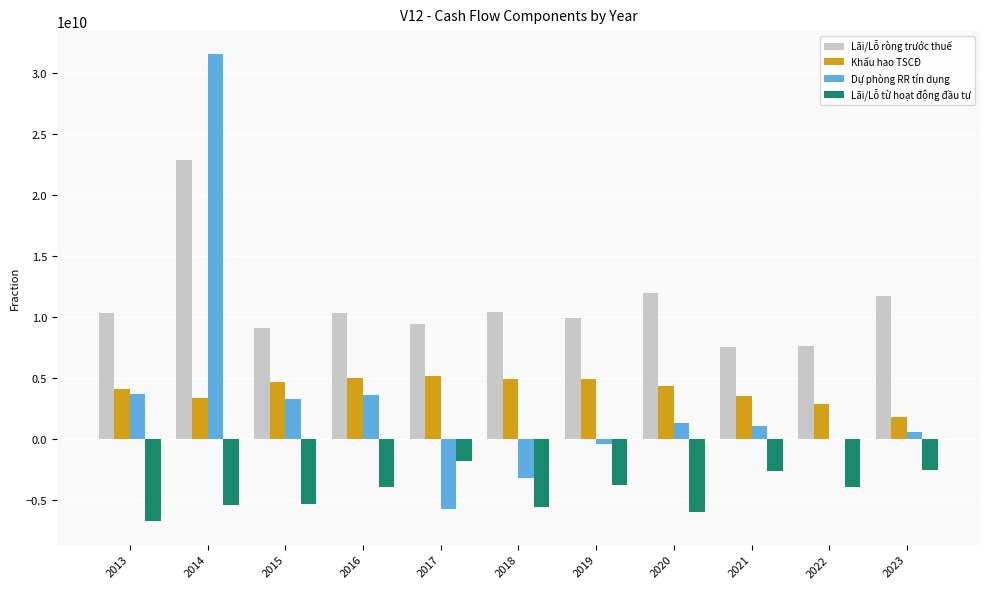

Which series changed the most between 2014 and 2015?

Dự phòng RR tín dụng